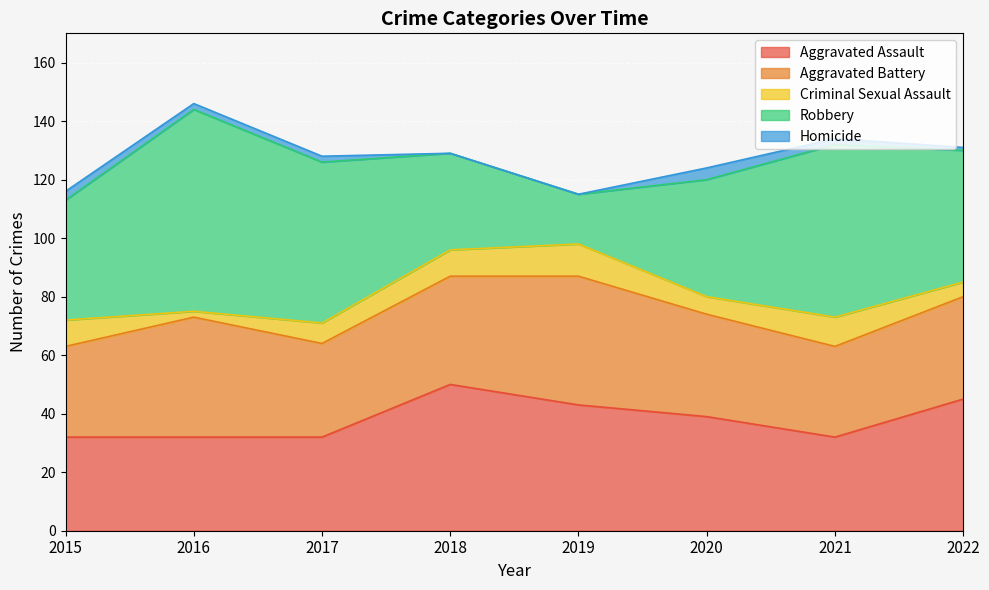

Rank the series by their maximum value, from lowest to highest.

Homicide, Criminal Sexual Assault, Aggravated Battery, Aggravated Assault, Robbery